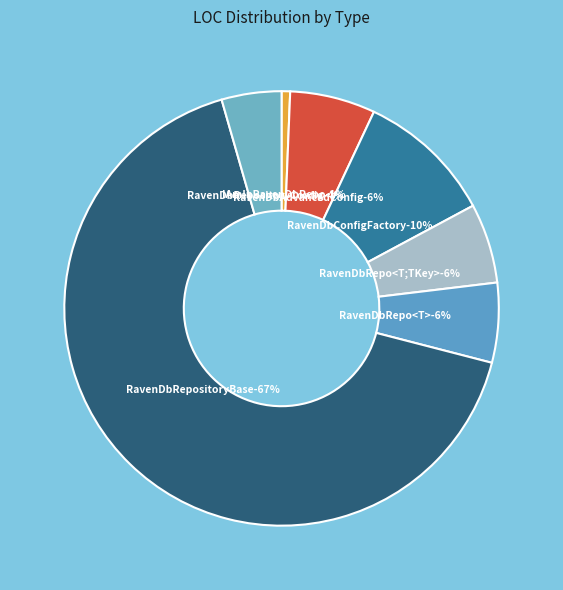

To the nearest percent, what percentage of the pie is RavenDbAdvancedConfigurationAttribute?

6%